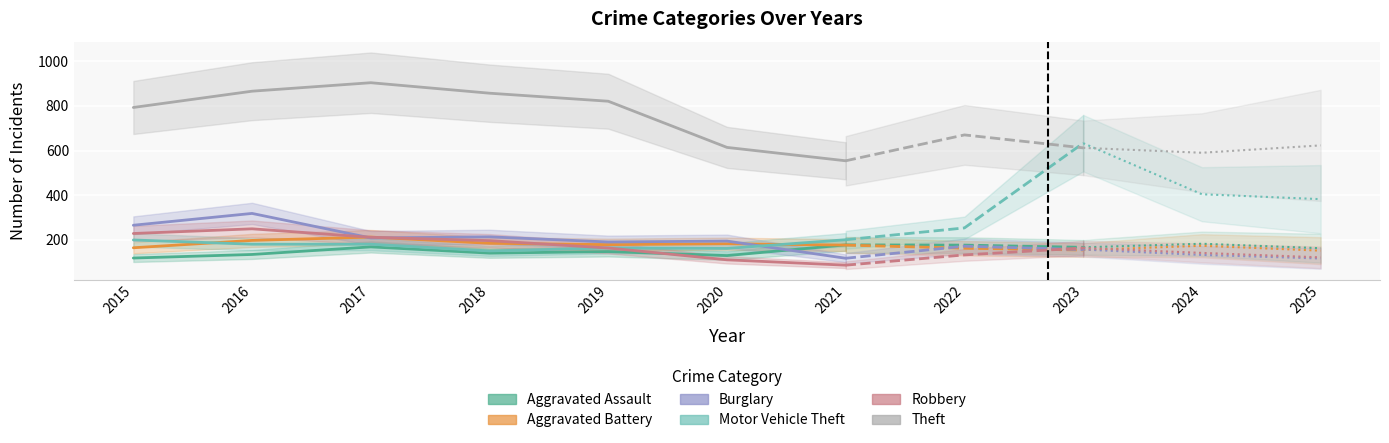

Between 2020 and 2021, which is larger?

2021